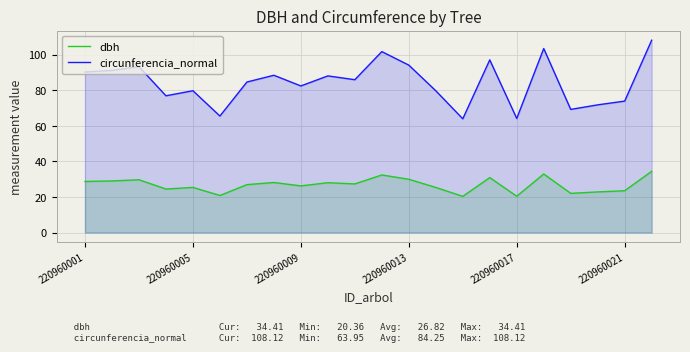

True or false: dbh and circunferencia_normal intersect in this chart.

False